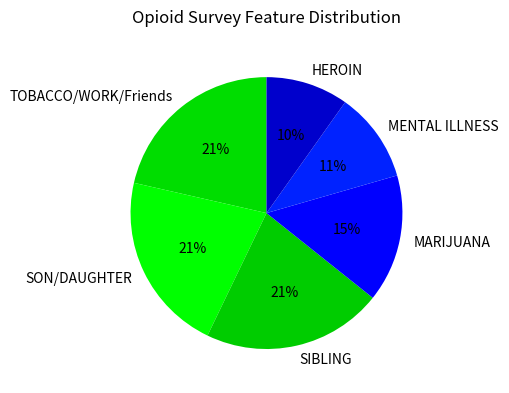

To the nearest percent, what portion does SIBLING represent?

21%